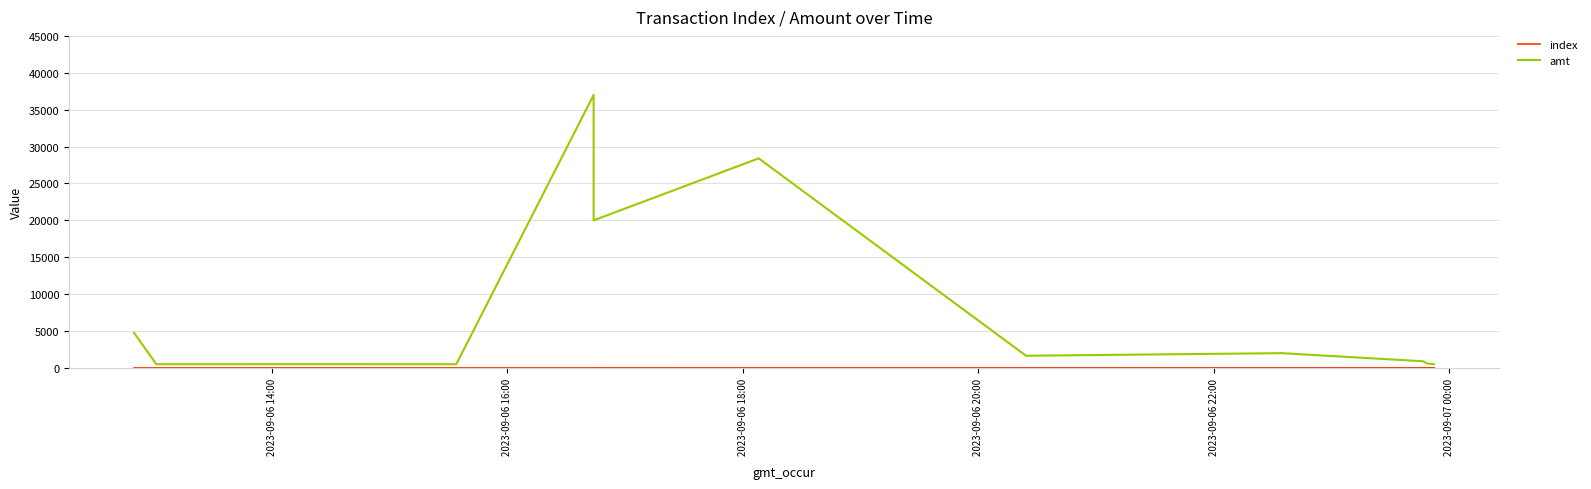

What is the average value of the index series?

5